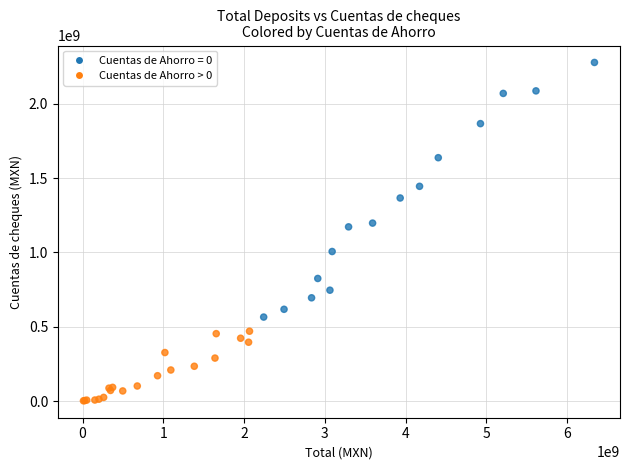

What Y value in the scatter plot is closest to 1139983994?

1172127631.1